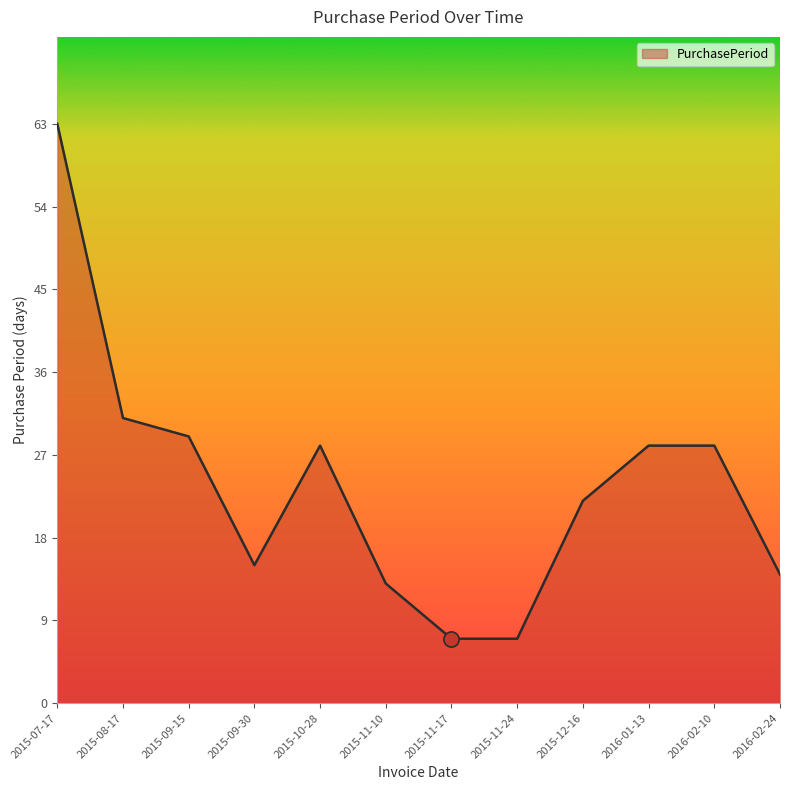

Between 2015-12-16 and 2015-11-24, which is larger?

2015-12-16